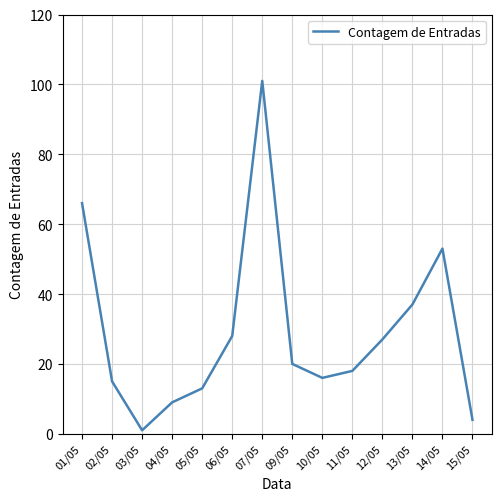

Reading left to right, list all the values displayed in this chart.

01/05=66	02/05=15	03/05=1	04/05=9	05/05=13	06/05=28	07/05=101	09/05=20	10/05=16	11/05=18	12/05=27	13/05=37	14/05=53	15/05=4